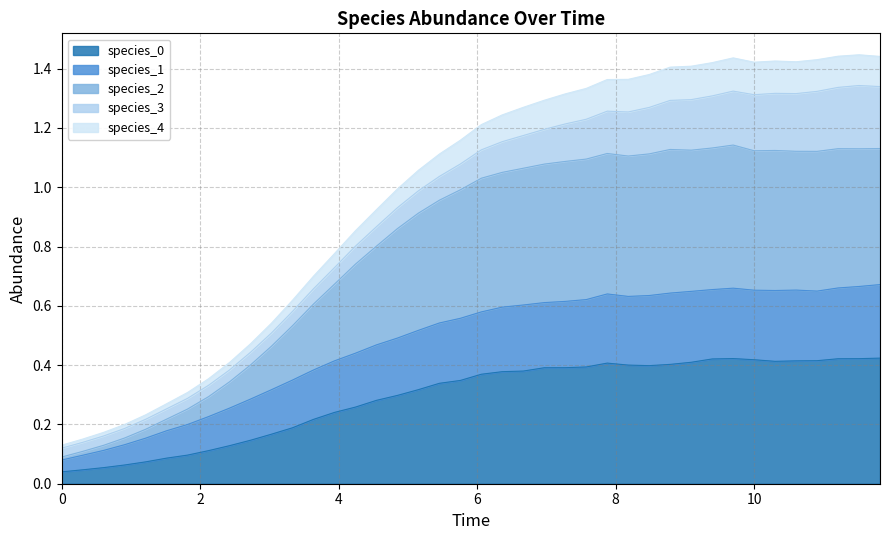

Count the number of categories in the chart.

40